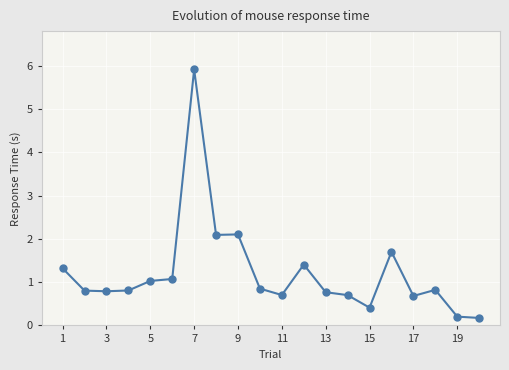

What is the maximum value shown in the chart?

5.9